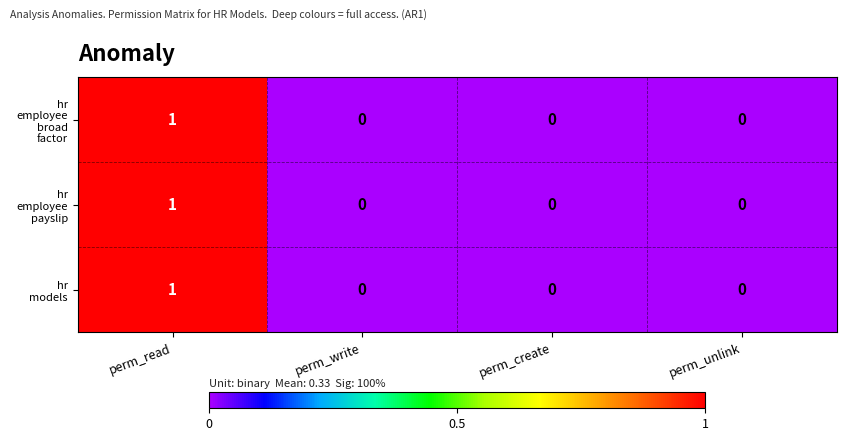

What is the total value across all series at perm_read?

3